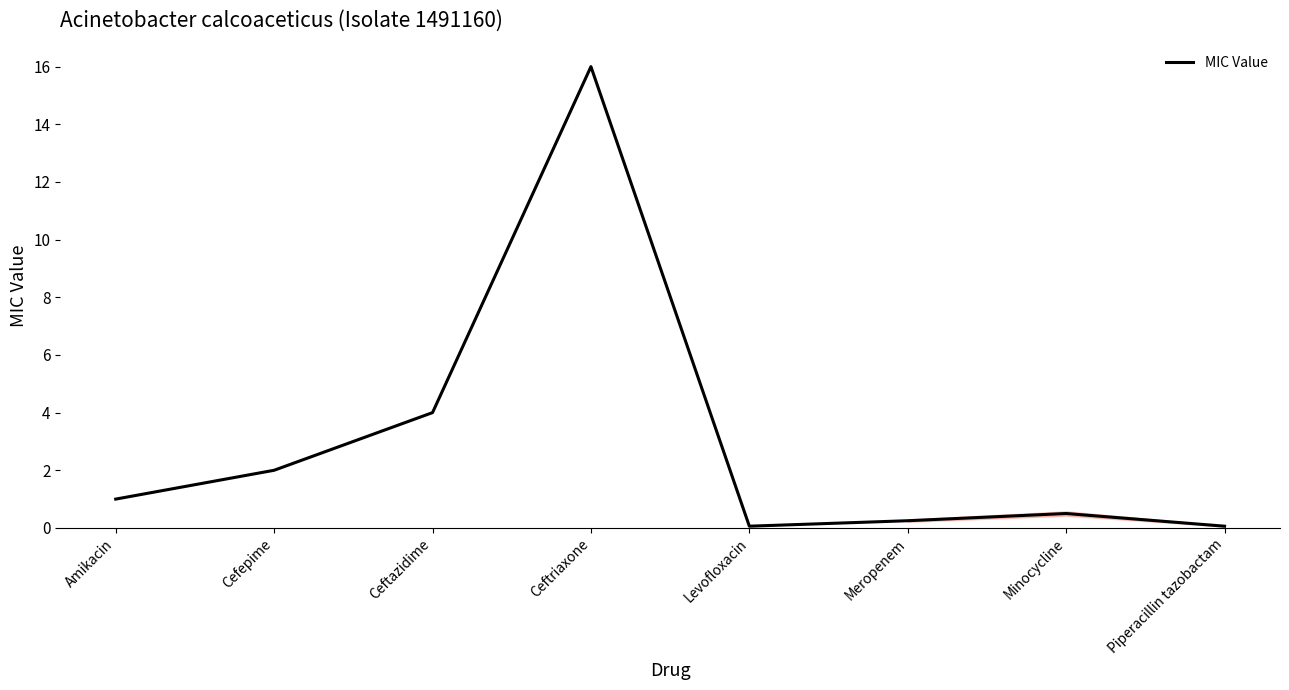

How many lines are shown in the chart?

1